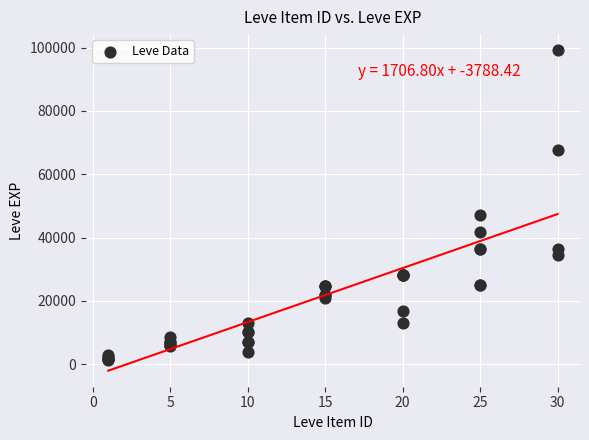

What Y value in the scatter plot is closest to 50190?

47200